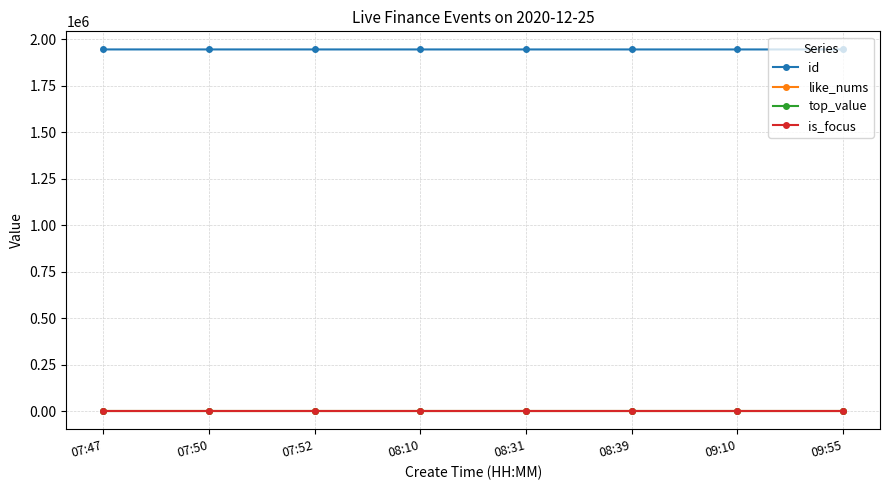

List the series in order of their peak value, lowest first.

like_nums, top_value, is_focus, id